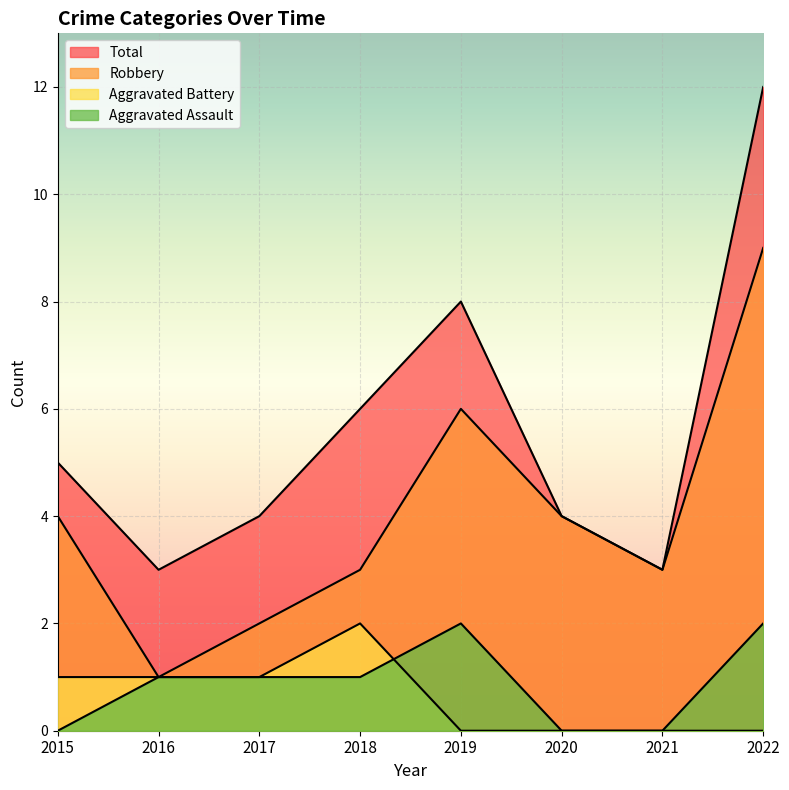

What is the sum of the Aggravated Assault values at 2019 and 2018?

3